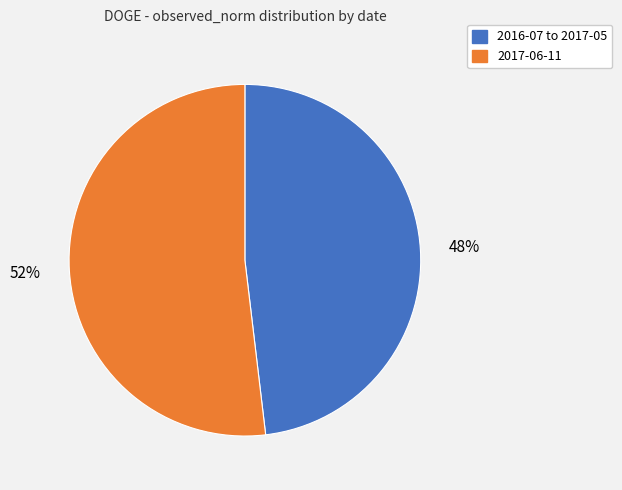

To the nearest percent, what is the average slice percentage?

50%